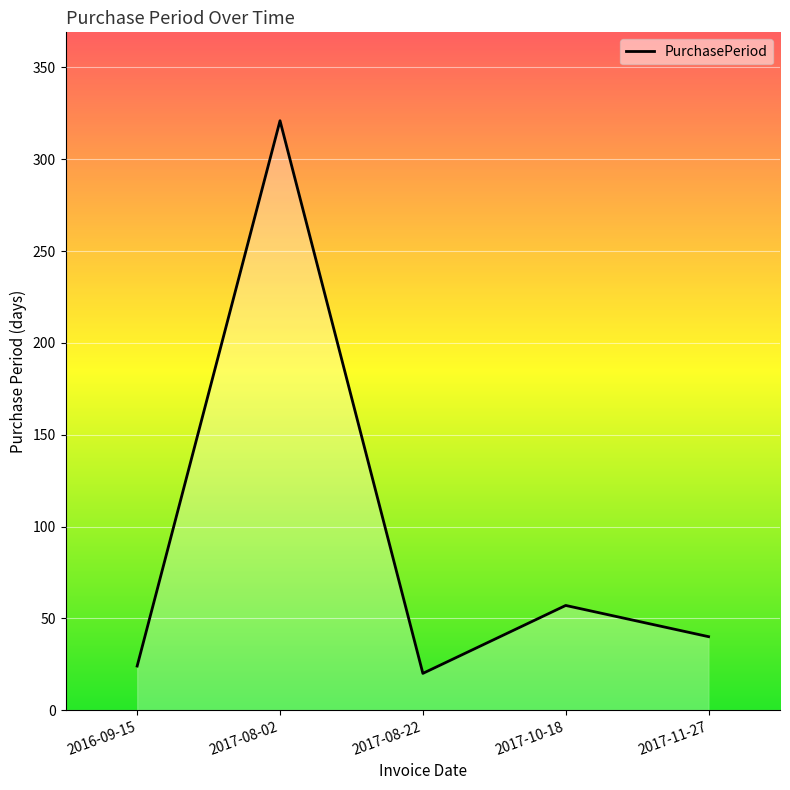

Is it true that the value at 2017-10-18 is 57?

True